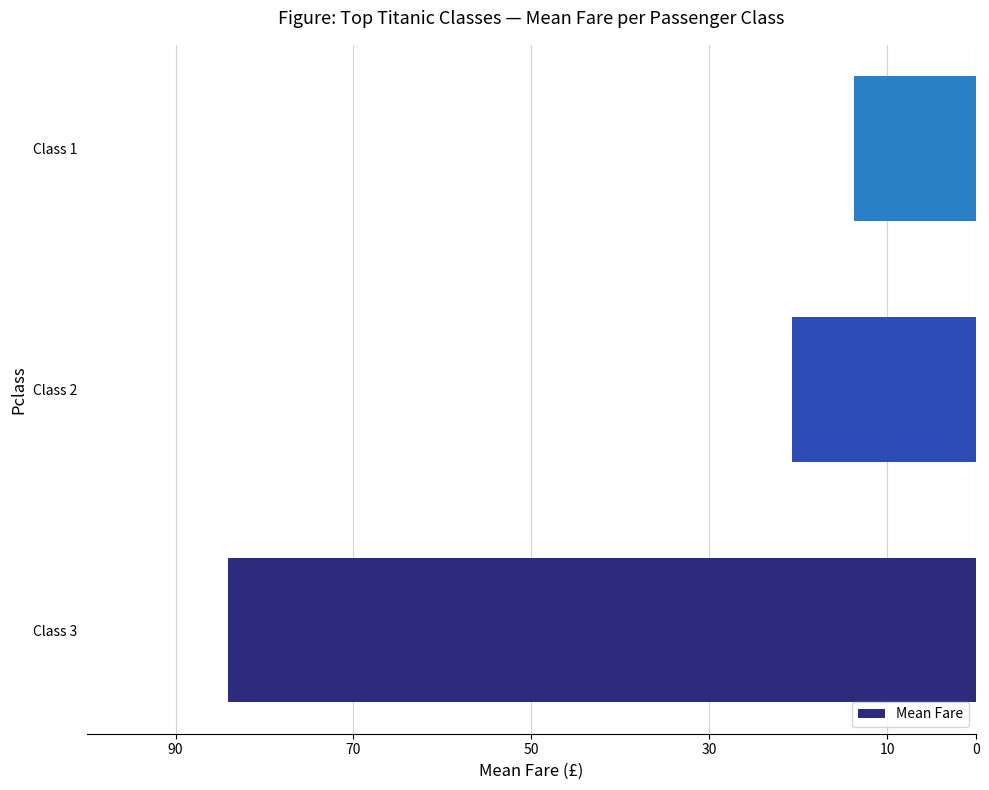

Does the chart contain any negative values?

Yes